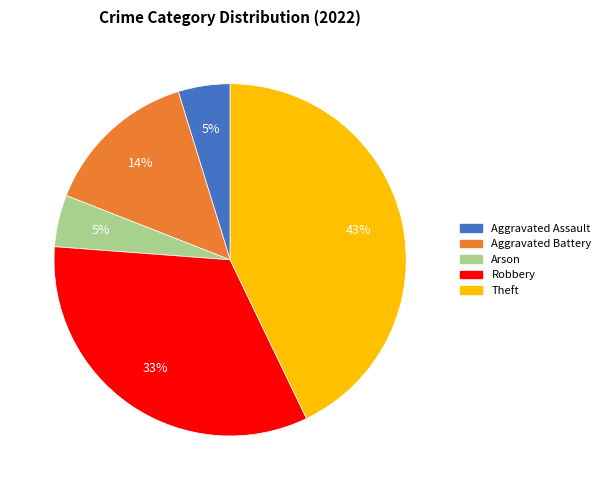

Is the sum of Robbery and Arson greater than half?

No